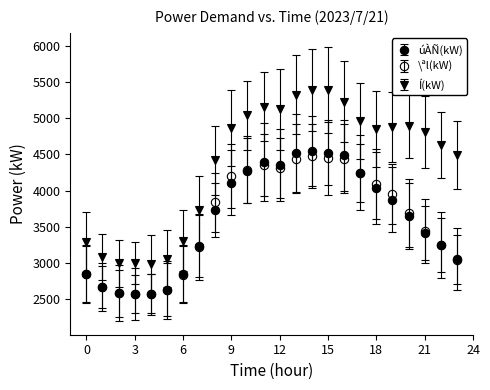

How many data points does each series have?

24